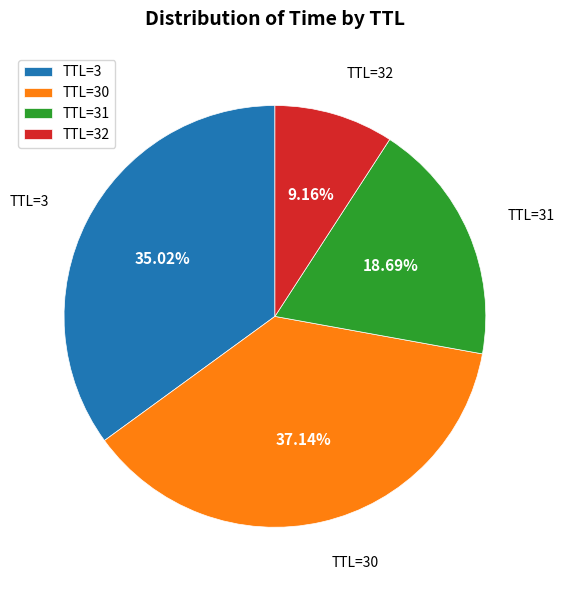

Rank the categories by value from highest to lowest.

TTL=30, TTL=3, TTL=31, TTL=32